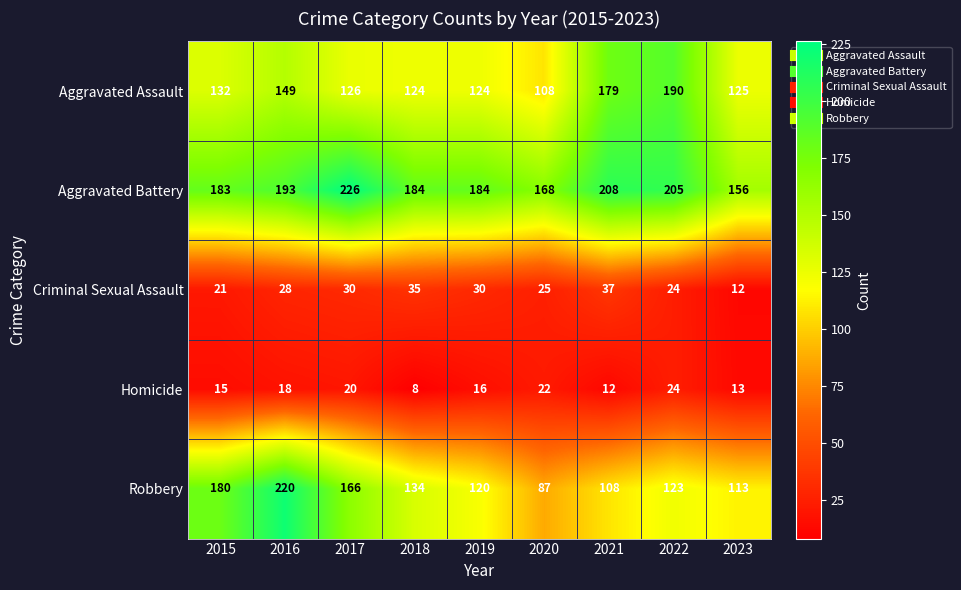

Which series has the largest total across all categories?

Aggravated Battery